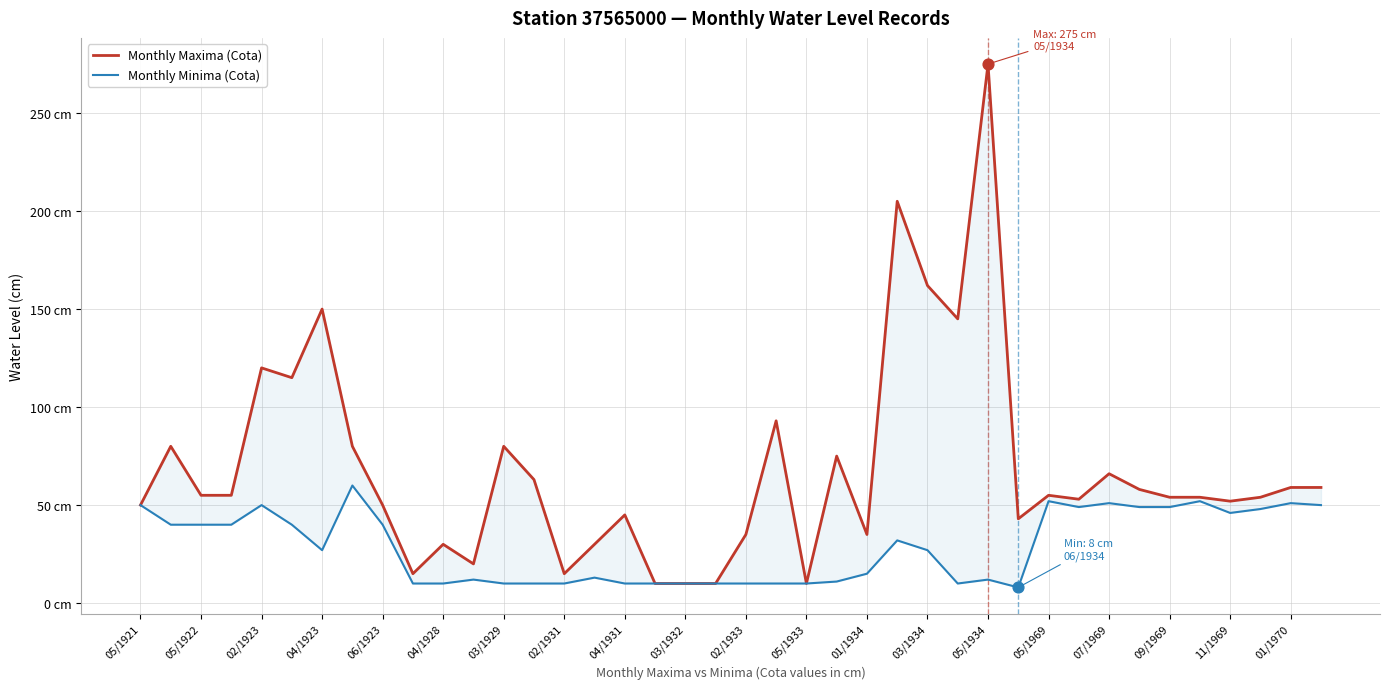

At how many categories does at least one series exceed 26?

33